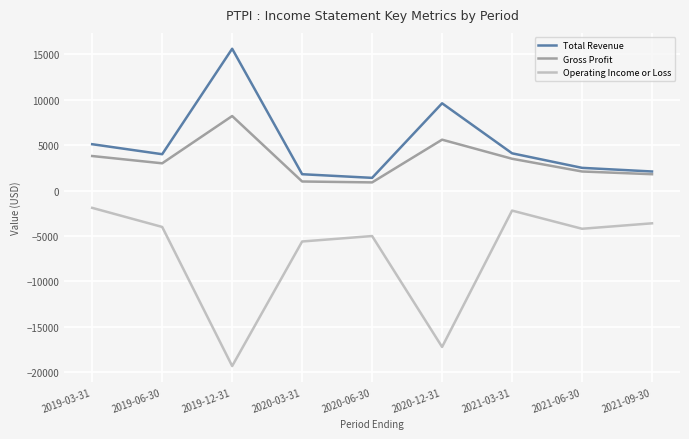

At which category does the chart reach its minimum across all series?

2019-12-31